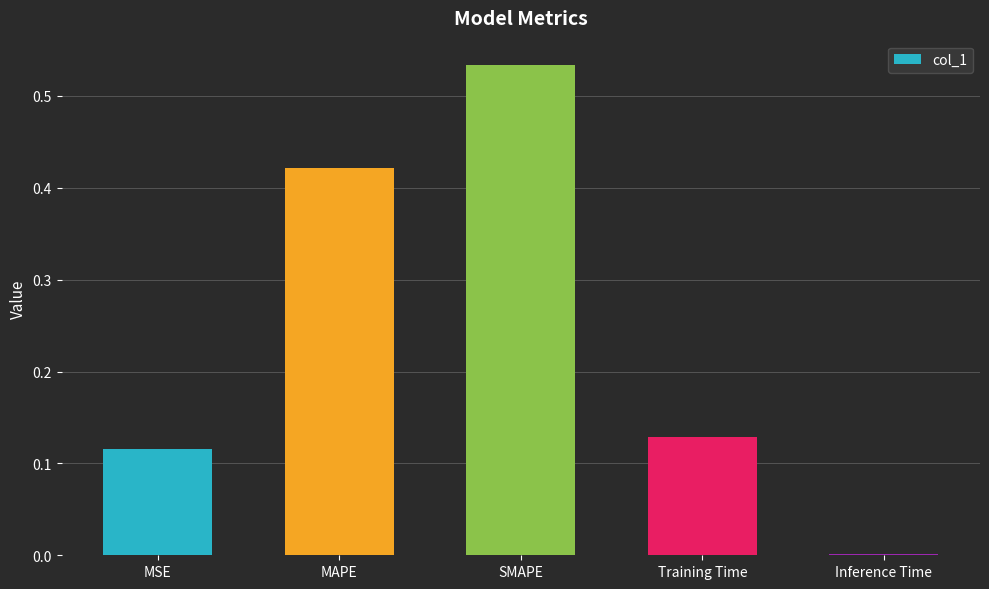

Which category has the highest value across all series?

SMAPE